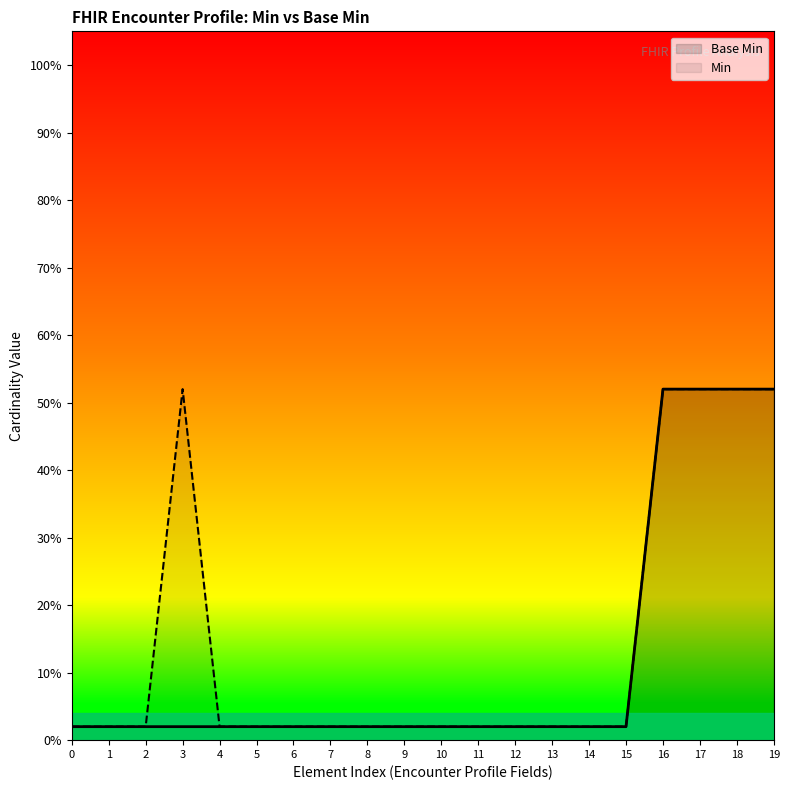

What is the greatest value displayed?

0.5